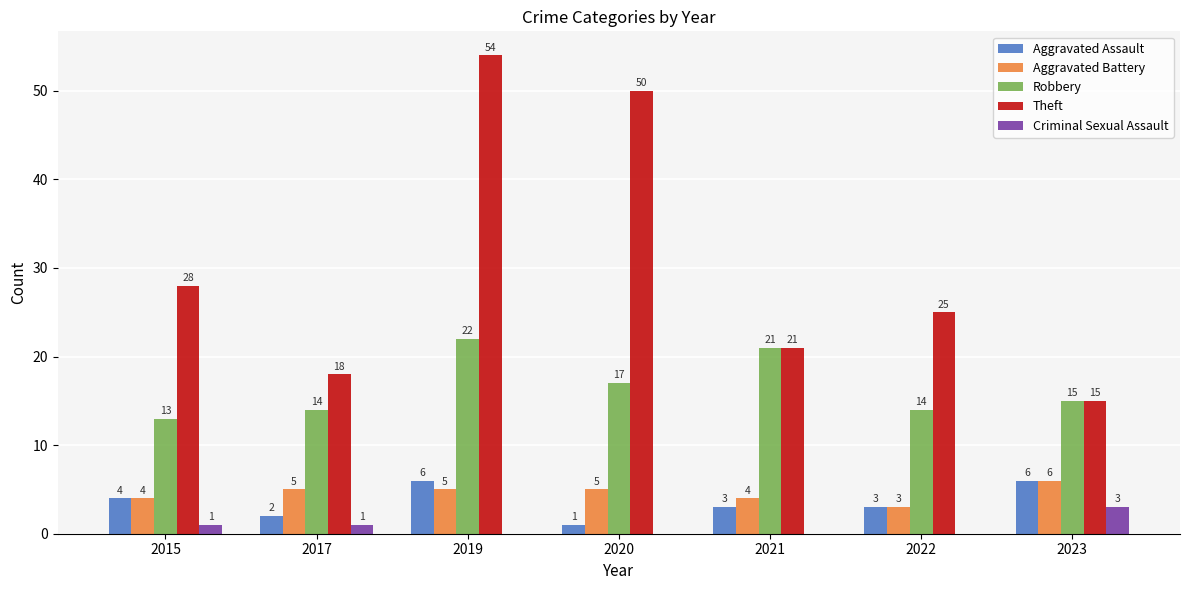

How many series are shown in this chart?

5